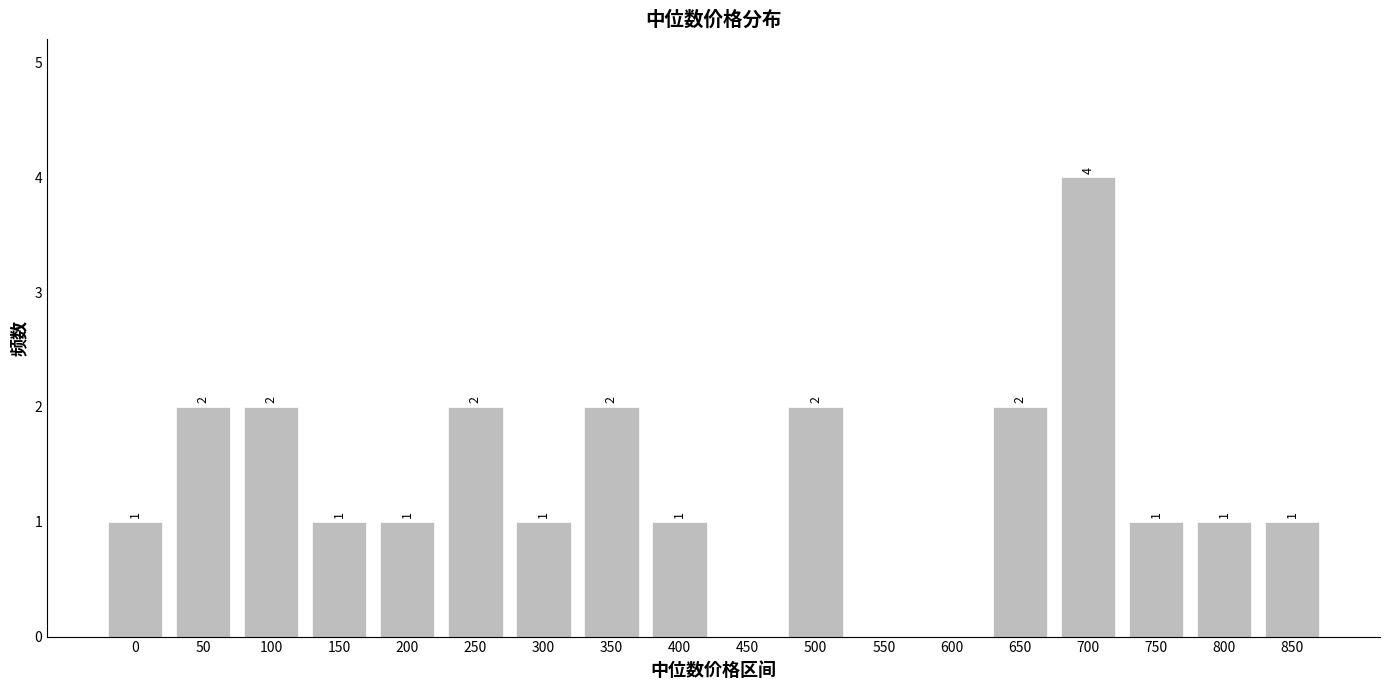

Reading left to right, what are all the values shown in this chart?

0=1	50=2	100=2	150=1	200=1	250=2	300=1	350=2	400=1	450=0	500=2	550=0	600=0	650=2	700=4	750=1	800=1	850=1